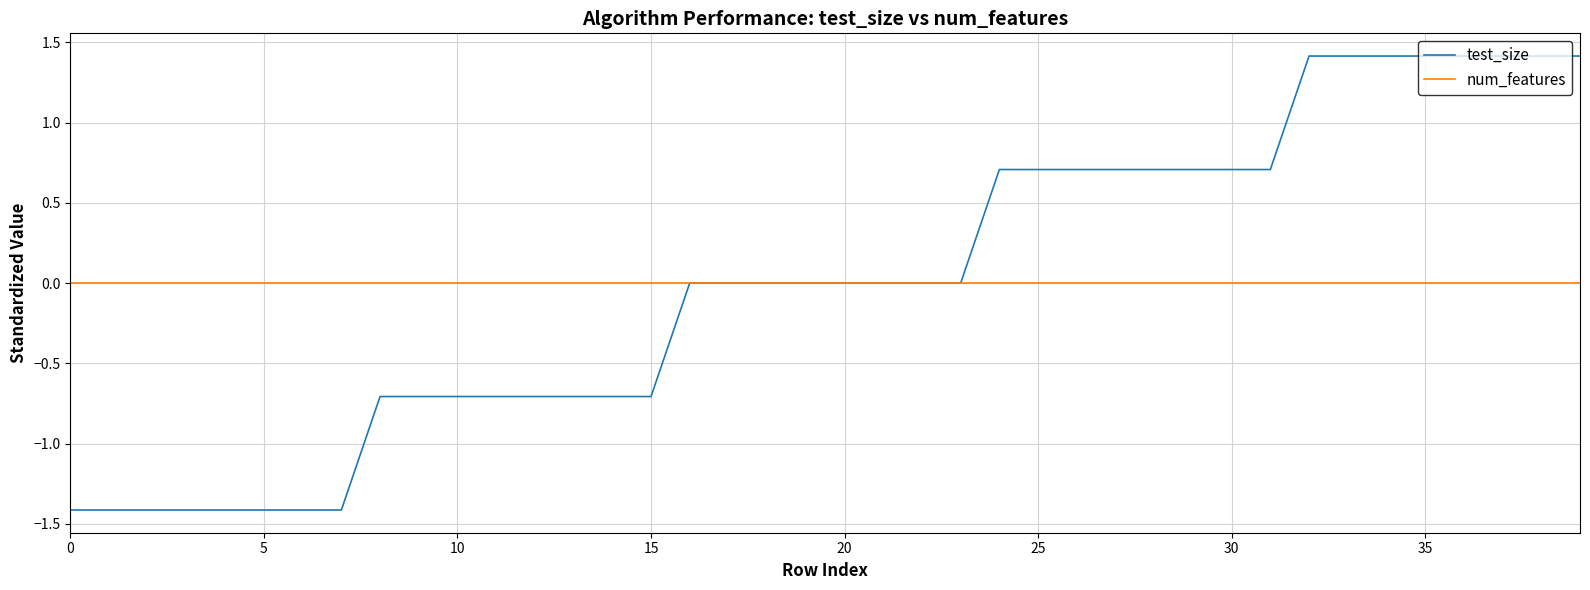

Does the chart have visible grid lines?

Yes